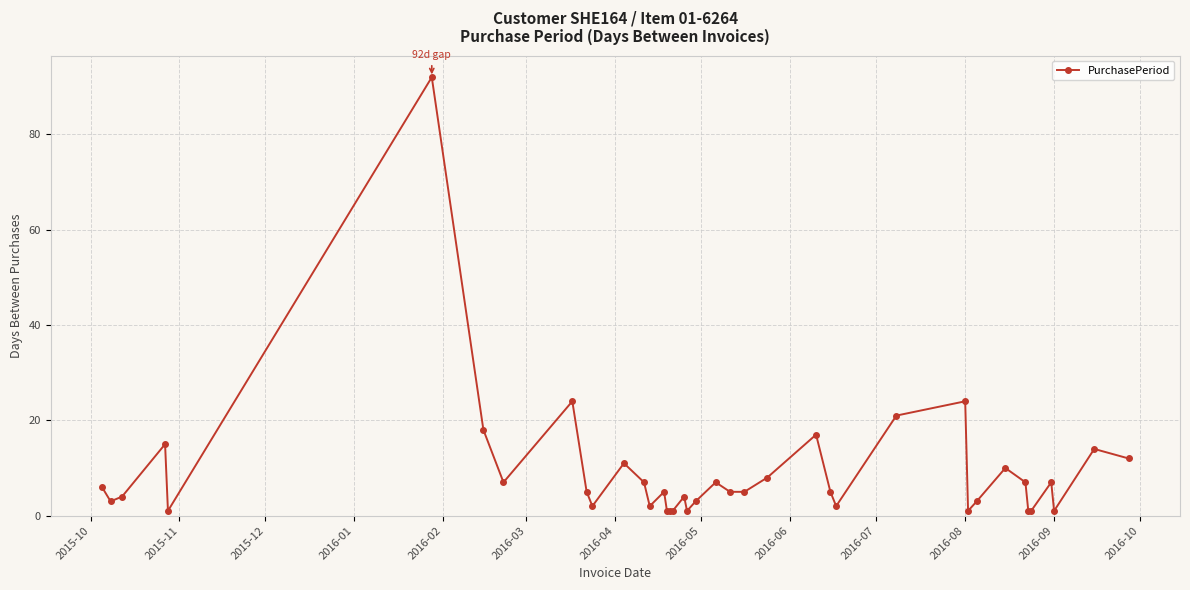

What is the maximum value shown in the chart?

92